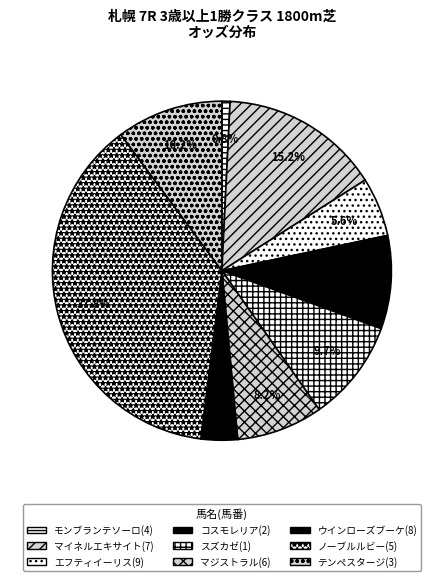

How many slices are in this pie chart?

9